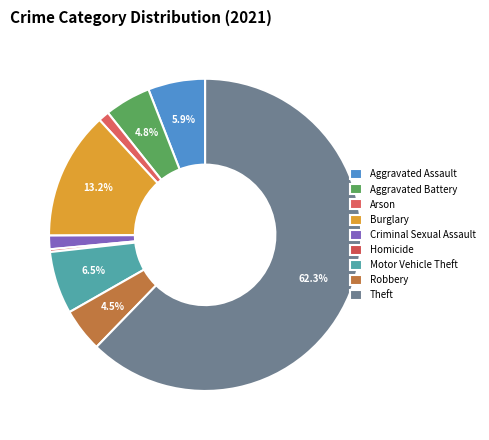

How many segments does this pie chart have?

9